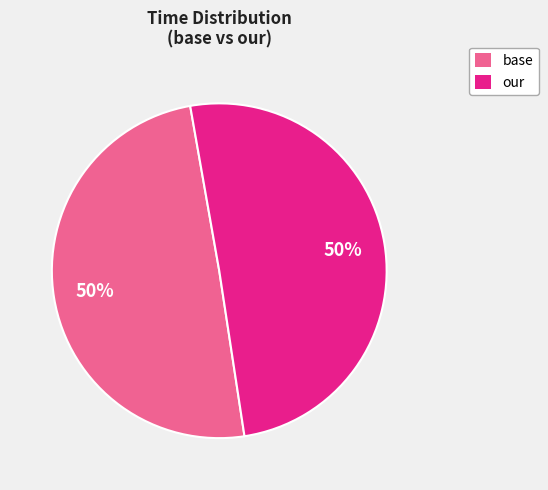

To the nearest percent, what is the average slice percentage?

50%